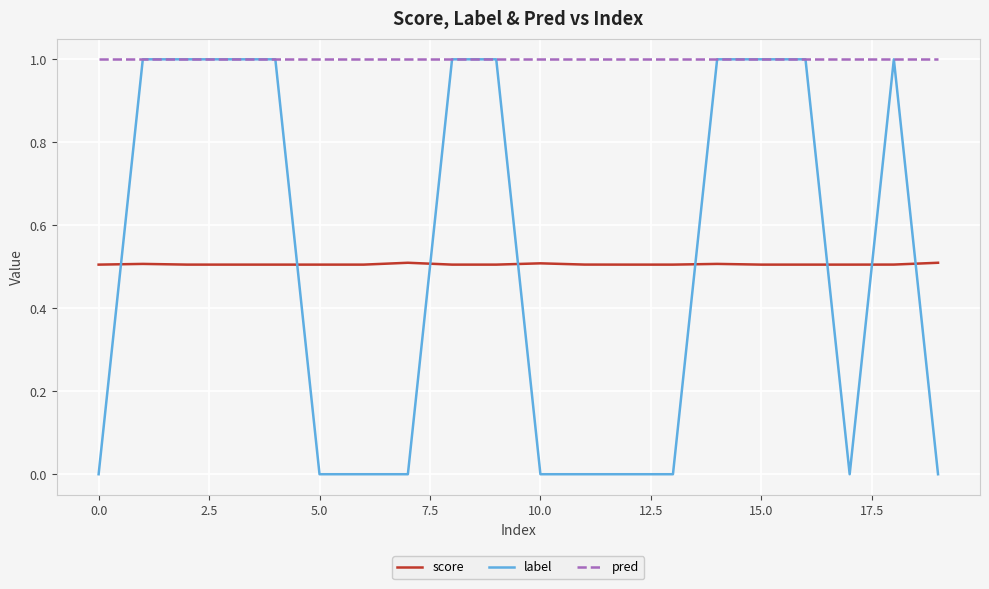

Which series has the largest range (max minus min)?

label